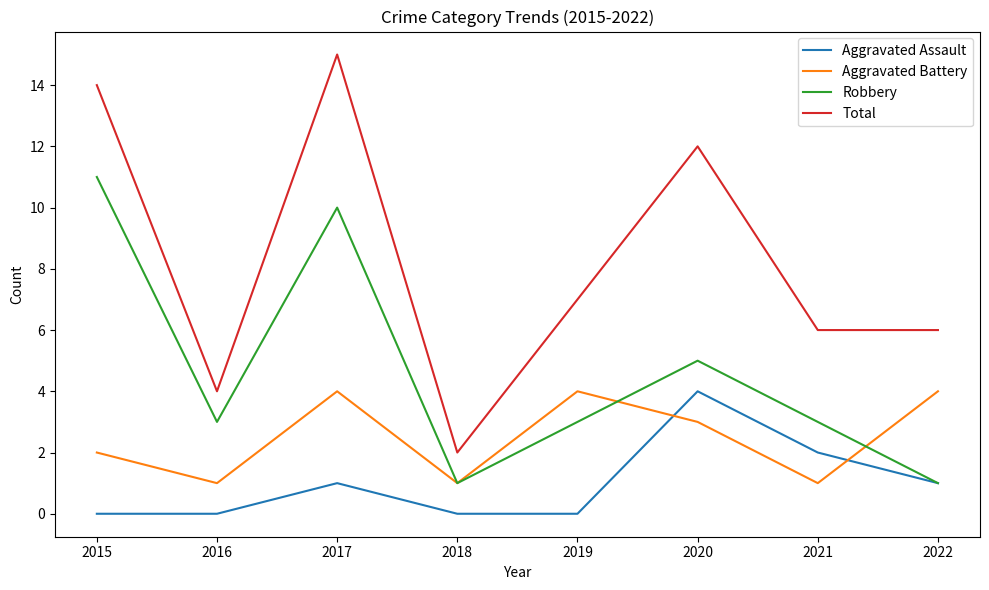

Which label corresponds to the largest value in the chart?

2017